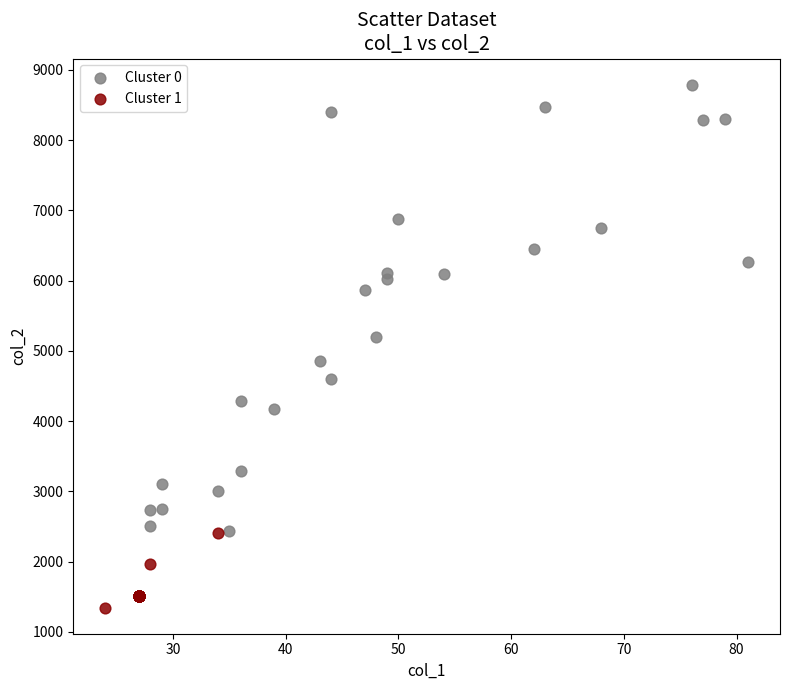

Which series has the largest Y range (max minus min)?

Cluster 0